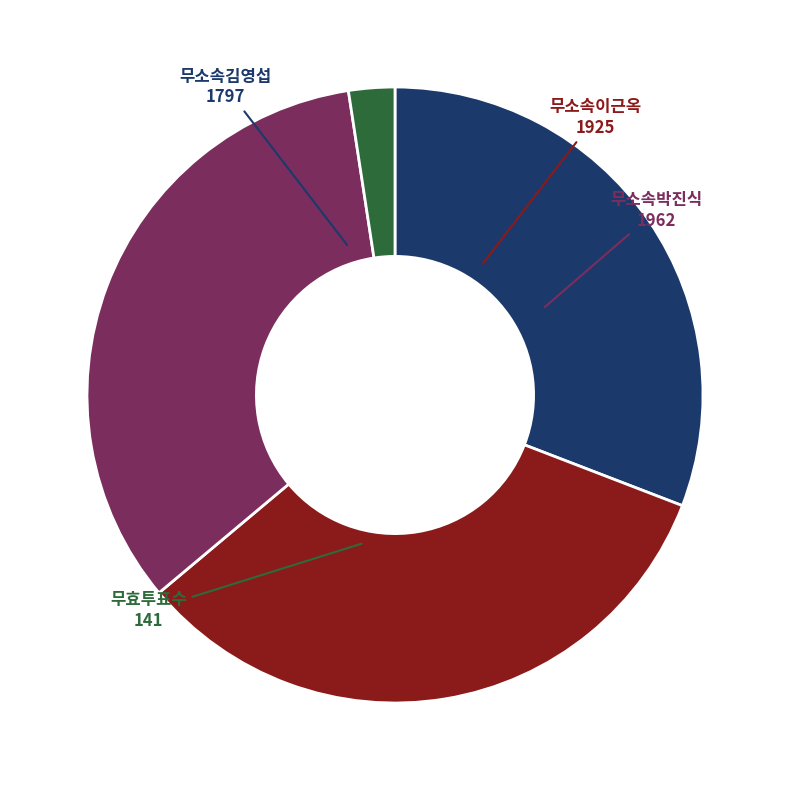

Is there a majority slice in this chart?

No